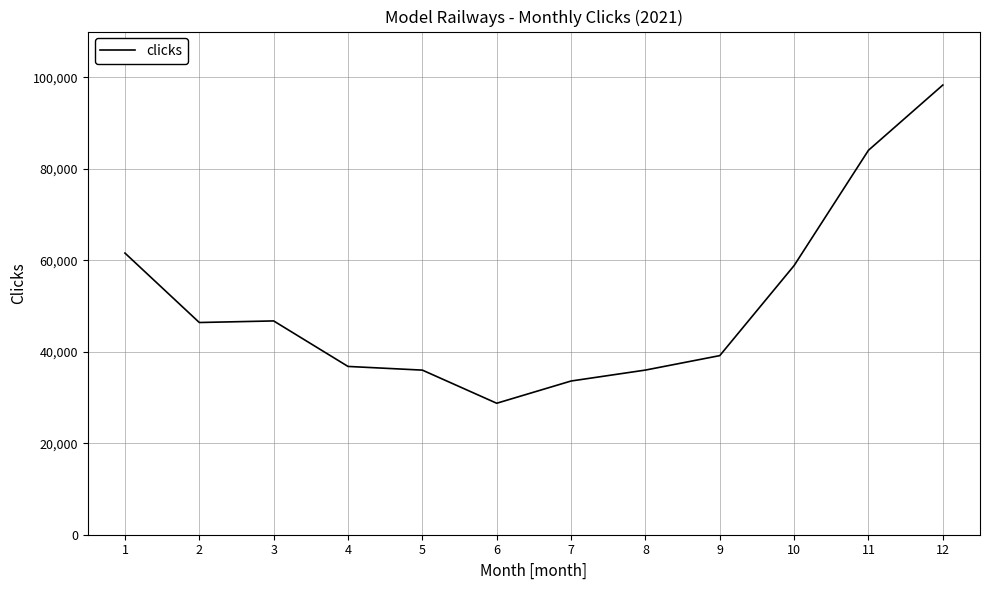

Is this an area chart (filled region under the line)?

No